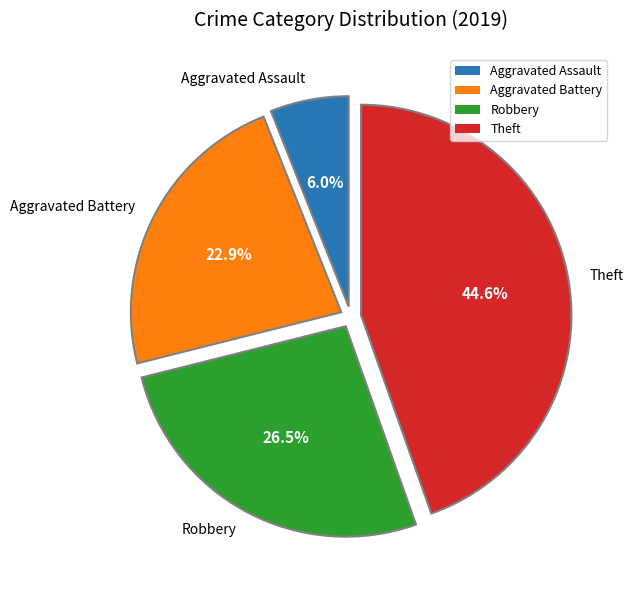

Does Robbery represent more than half of the total?

No